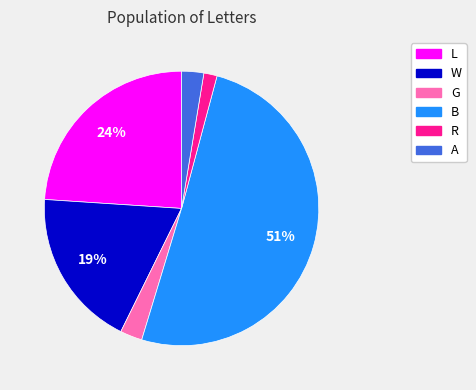

What percentage is the R slice, to the nearest percent?

2%